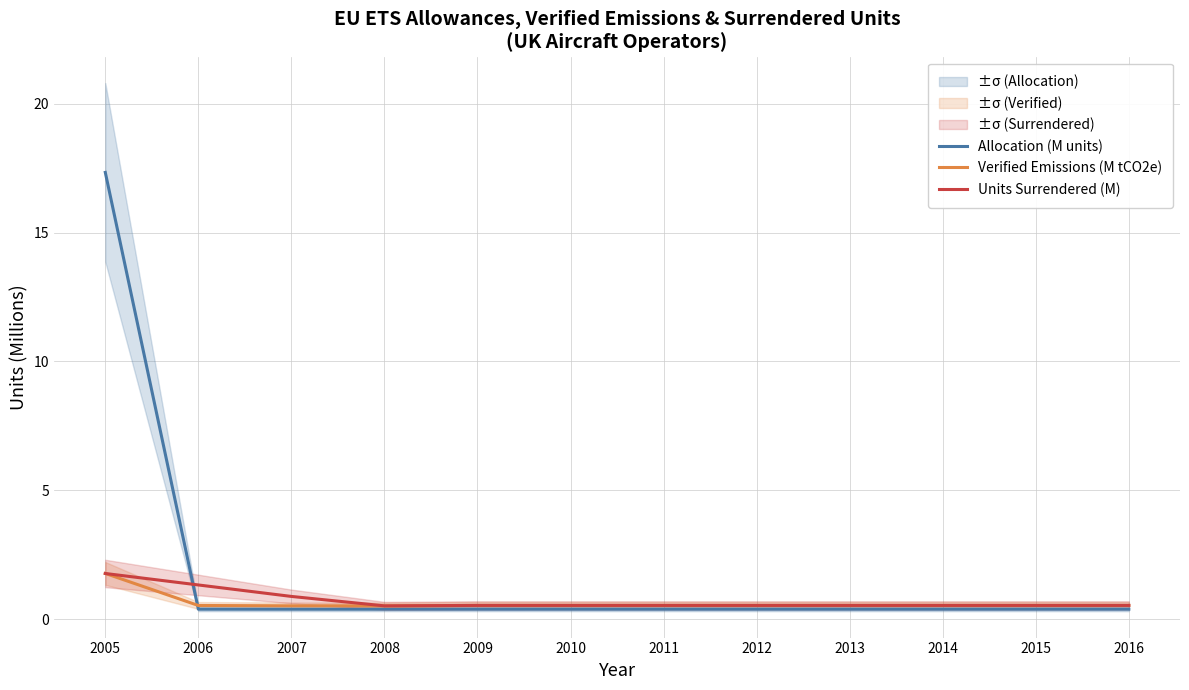

Is this an area chart (filled region under the line)?

No